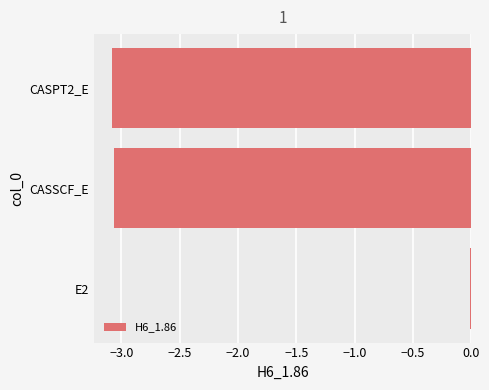

True or false: the data shows -1.0 at CASSCF_E.

False